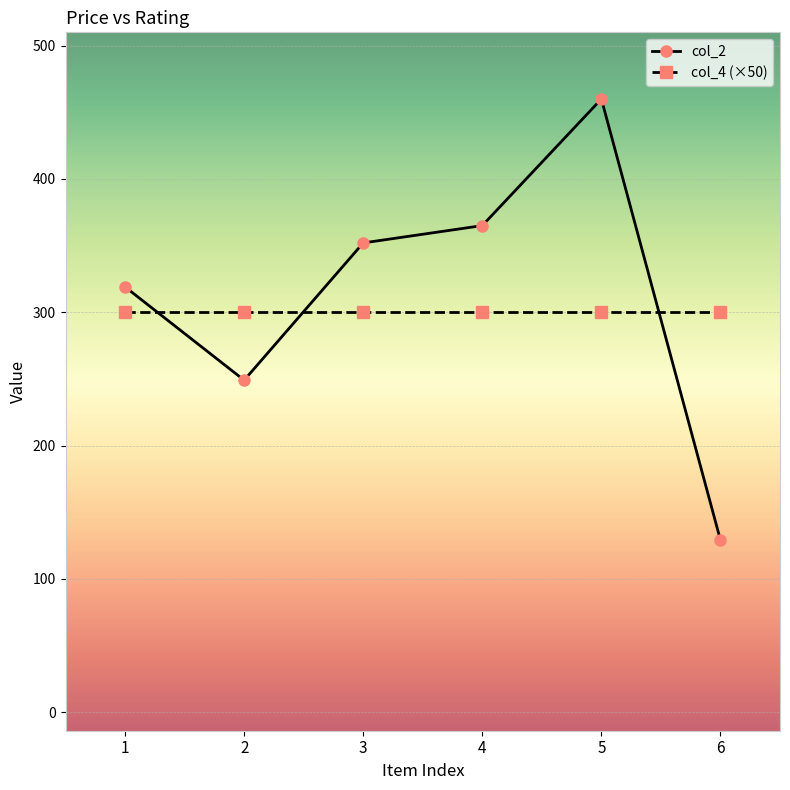

What is the sum of the col_4 (×50) values at 3 and 2?

600